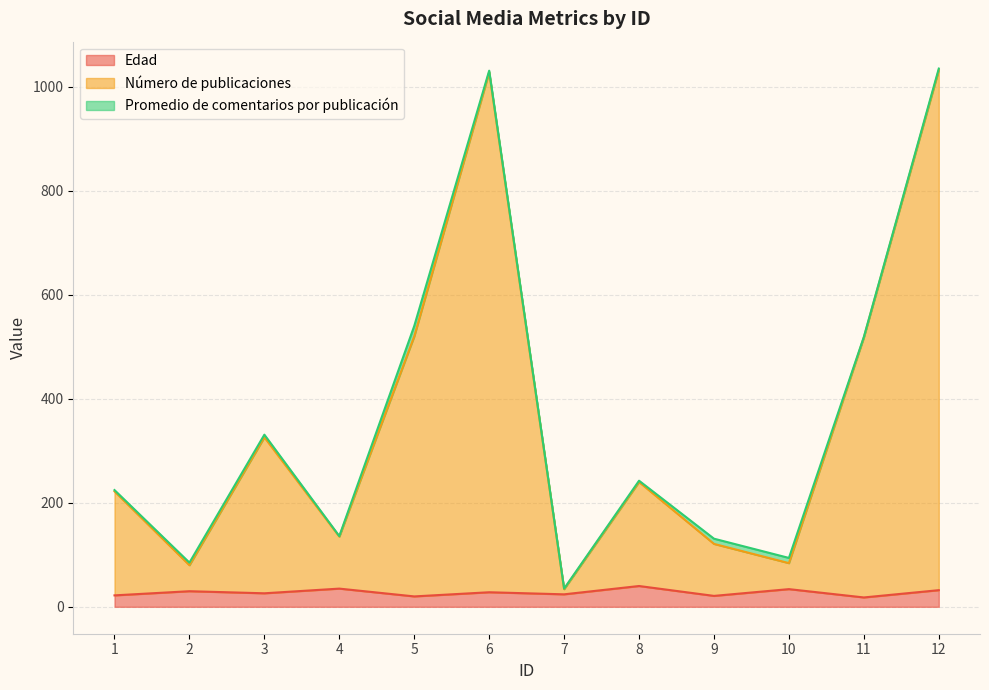

True or false: Número de publicaciones and Edad cross at least once.

False